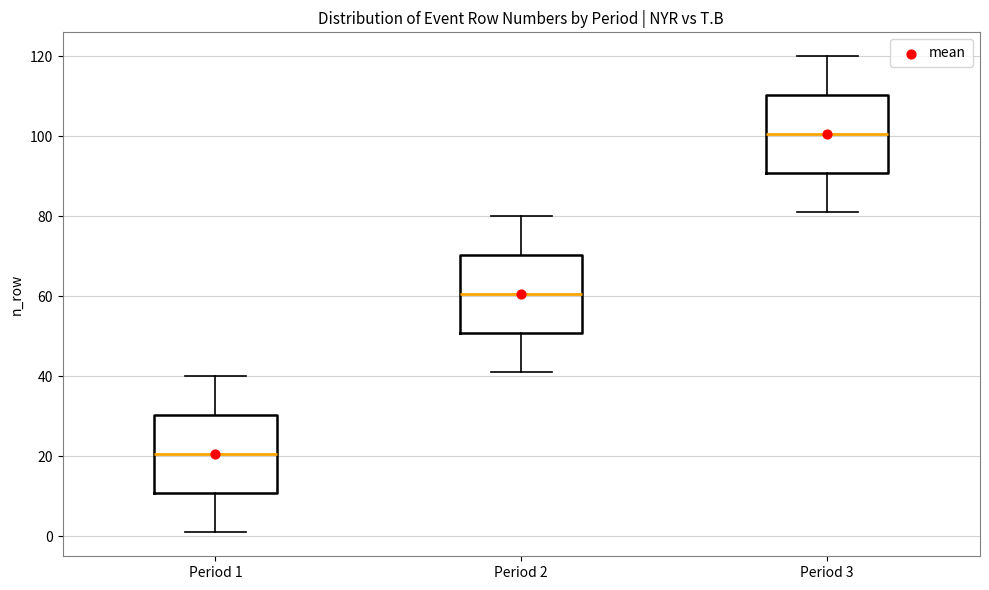

Reading left to right, transcribe this box plot: for each box, give where its median line is, the range the box spans, and where its two whiskers end, as read against the y-axis. The values are not printed on the chart, so give them approximately, as read against the axis.

Period 1: median 20, box 10 to 30, whiskers 2 to 40
Period 2: median 60, box 50 to 70, whiskers 42 to 80
Period 3: median 100, box 90 to 110, whiskers 82 to 120